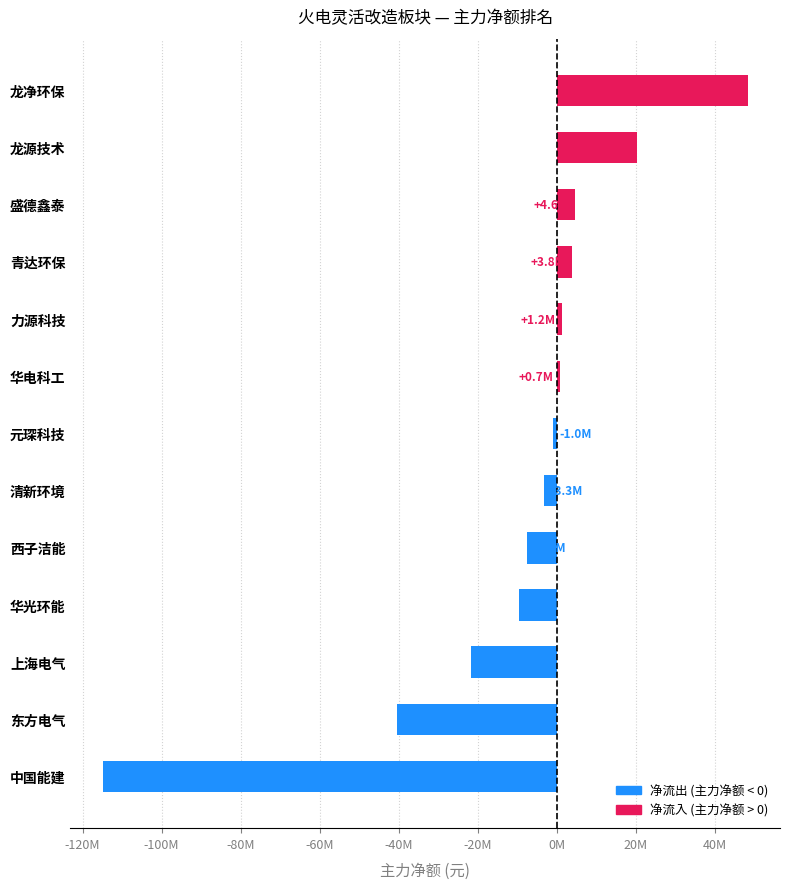

At which category does the chart reach its peak across all series?

龙净环保